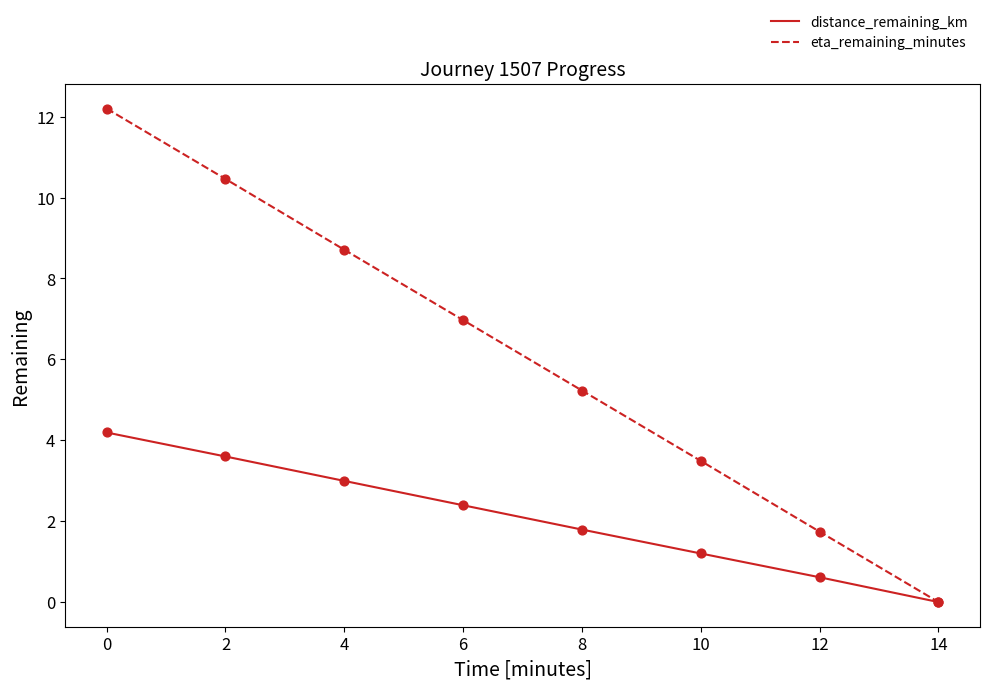

Which series changed the most between 0 and 10?

eta_remaining_minutes